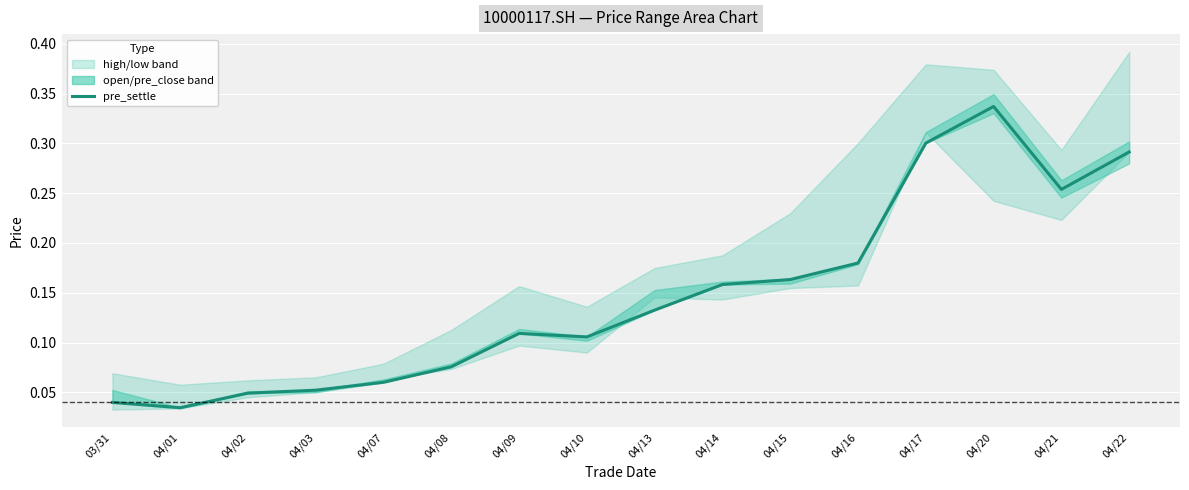

Is this an area chart (filled region under the line)?

No